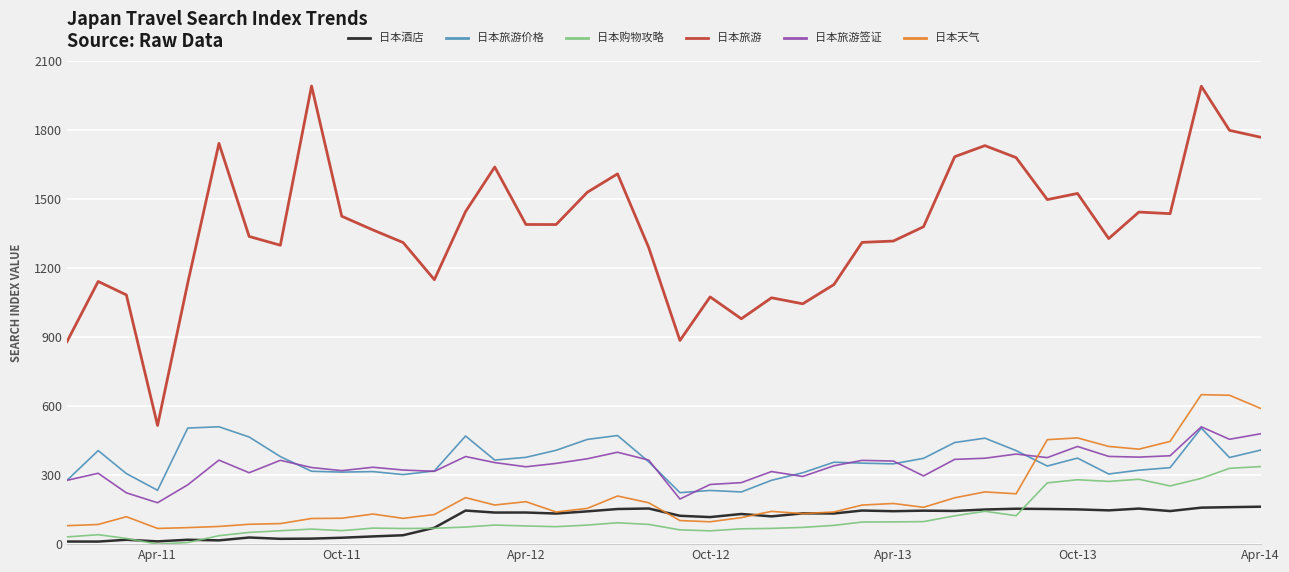

What is the maximum value for 日本酒店?

162.7